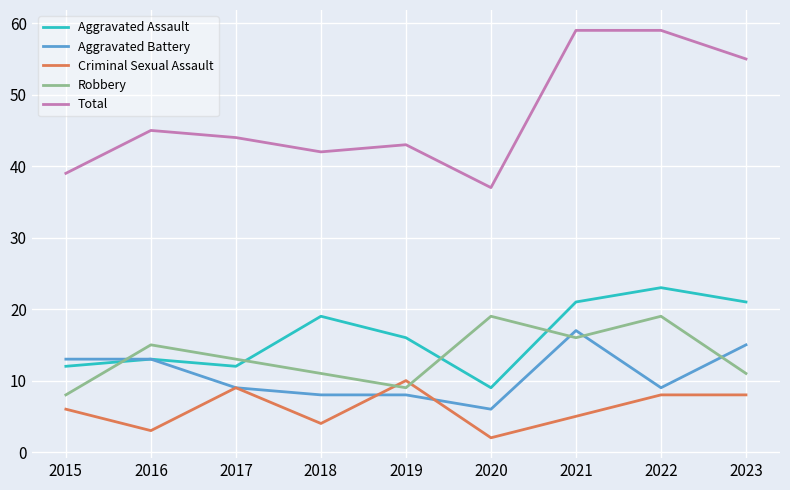

Which category has the lowest value across all series?

2020